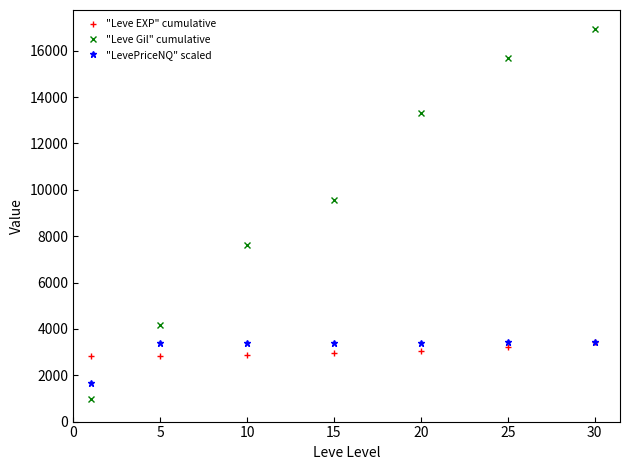

What is the value of the "LevePriceNQ" scaled point at the 1st from the left?

1658.7